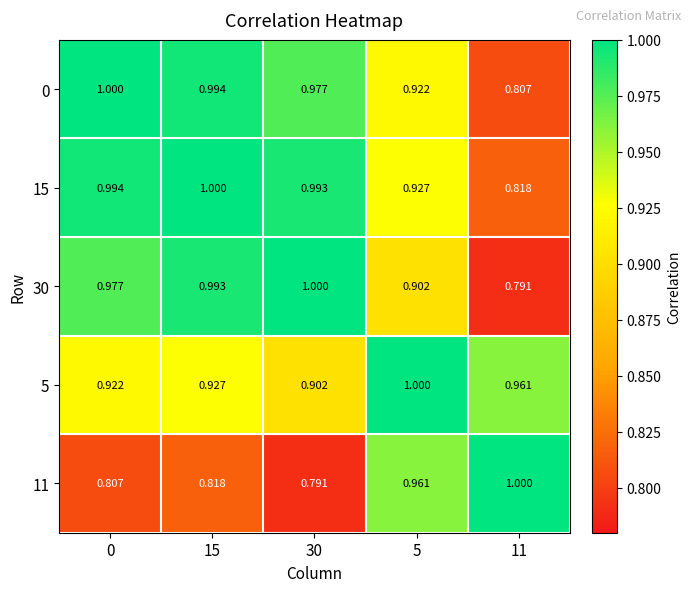

What is the maximum value shown in the chart?

1.0